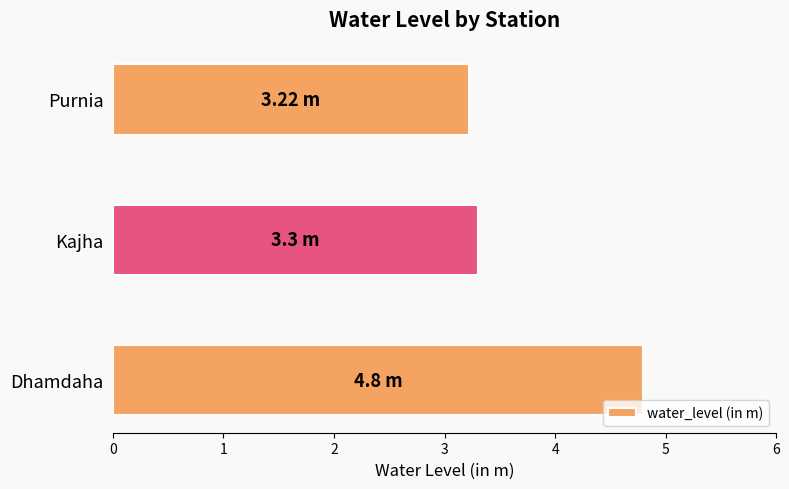

Between Purnia and Dhamdaha, which is larger?

Dhamdaha